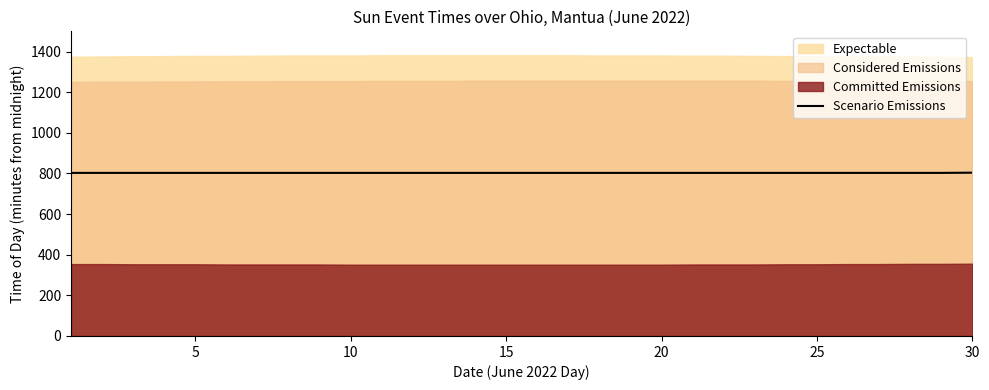

Reading left to right, what are all the values shown in this chart?

803	803	803	803	803	803	803	803	803	803	803	803	803	803	803	803	803	803	803	803	803	803	803	803	803	803	803	803	803	804